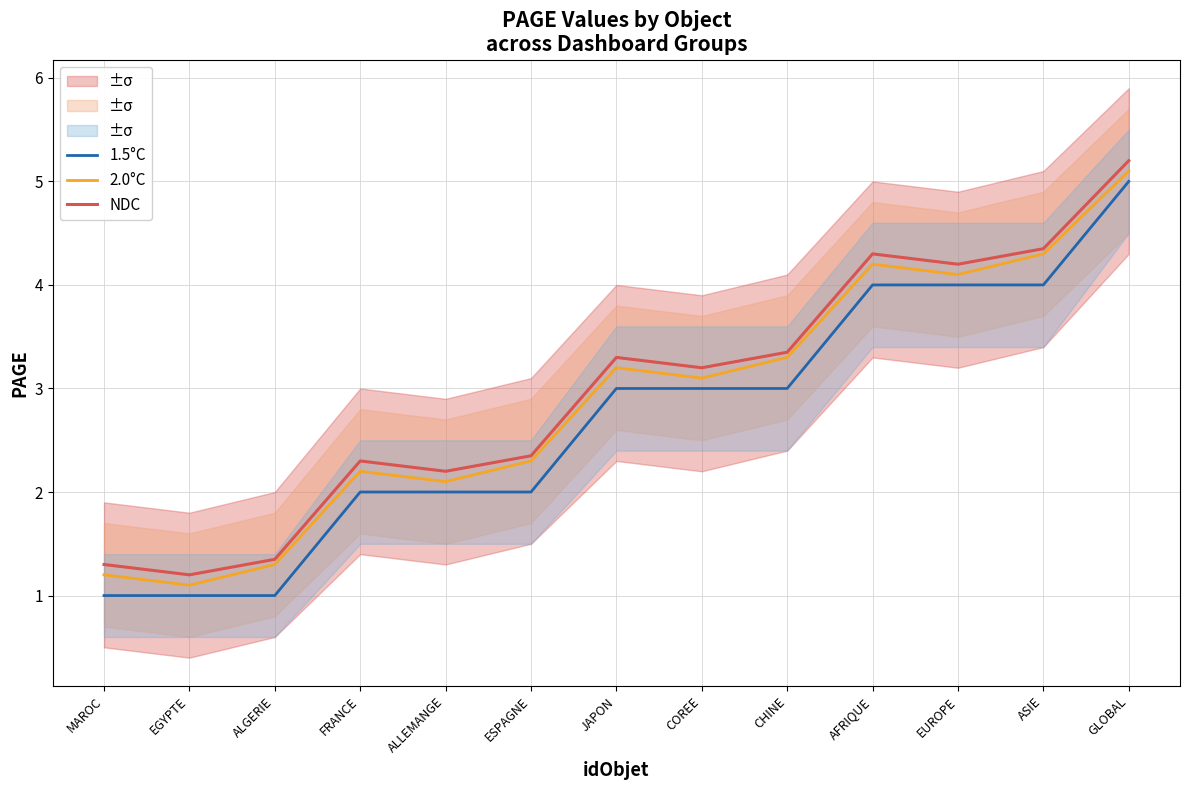

What position from the left is ESPAGNE?

6